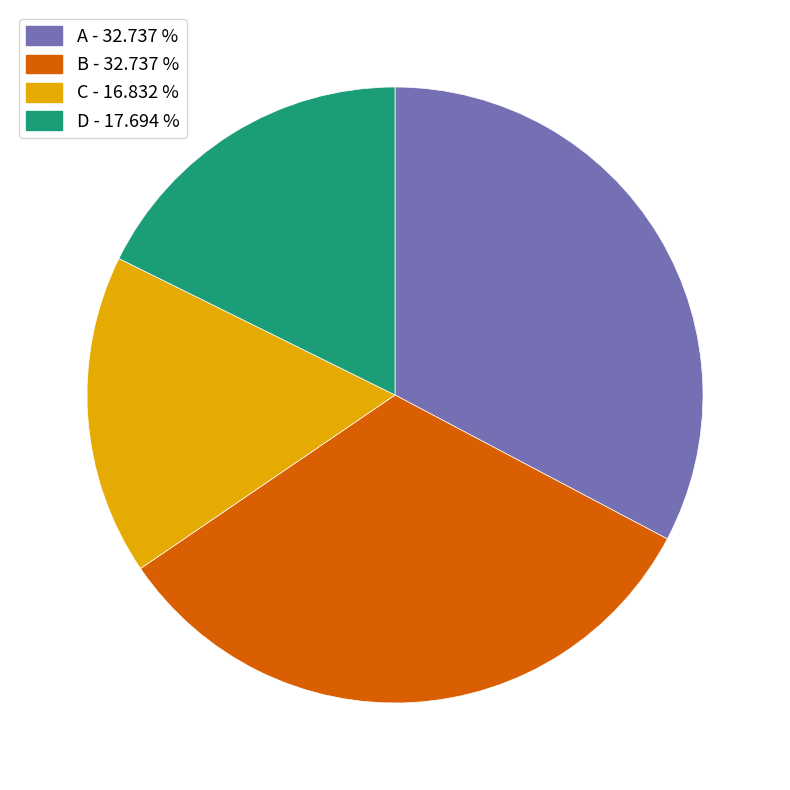

Which category has the smallest portion of the pie?

C